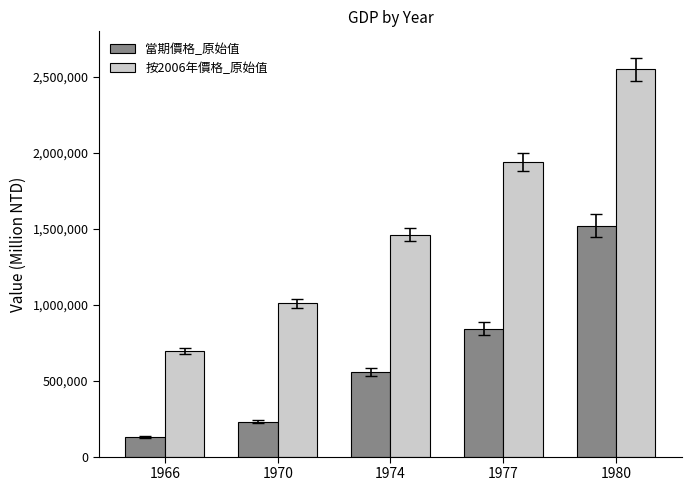

Which series has the widest spread of values?

按2006年價格_原始值